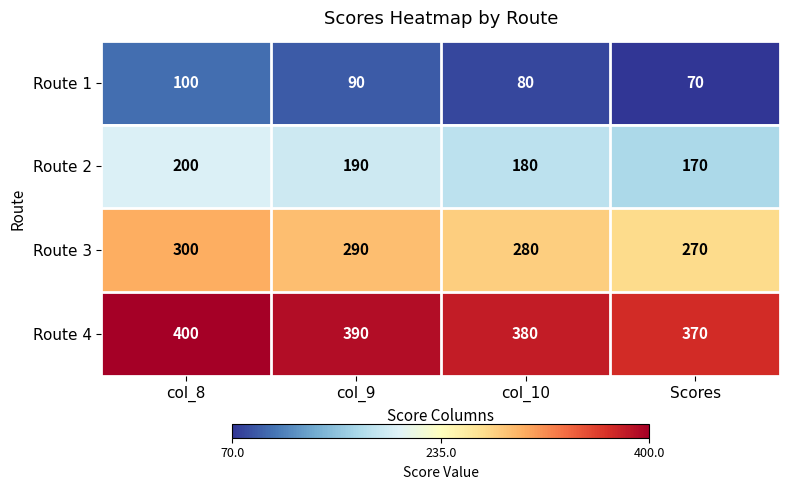

Reading left to right, list all the values displayed in this chart.

Route 1: 100	90	80	70
Route 2: 200	190	180	170
Route 3: 300	290	280	270
Route 4: 400	390	380	370